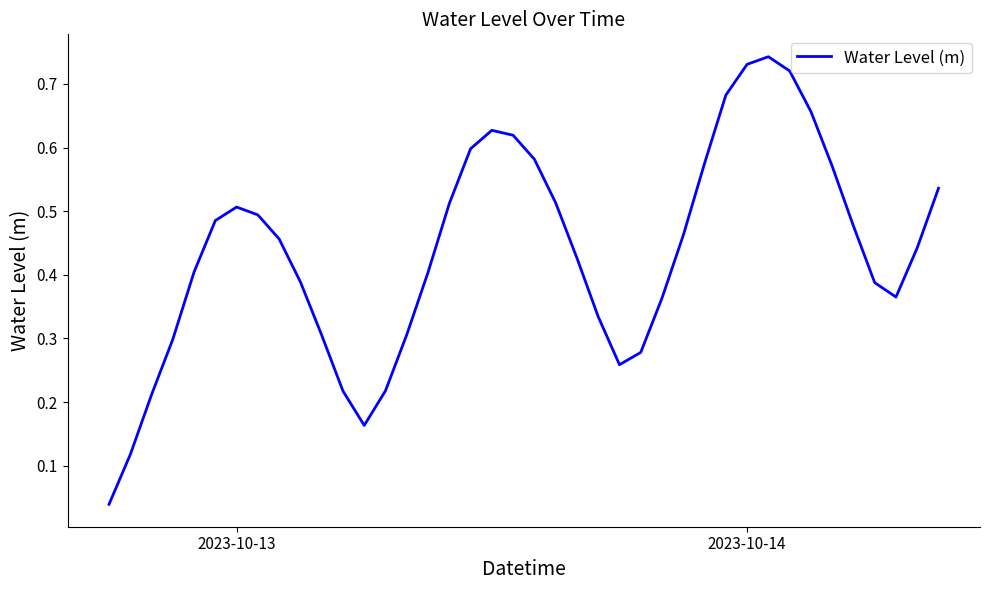

How many lines are shown in the chart?

1